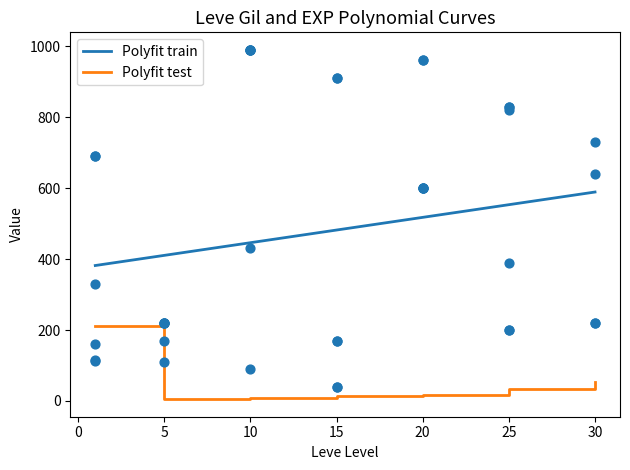

What is the highest value of the Polyfit train series?

589.1